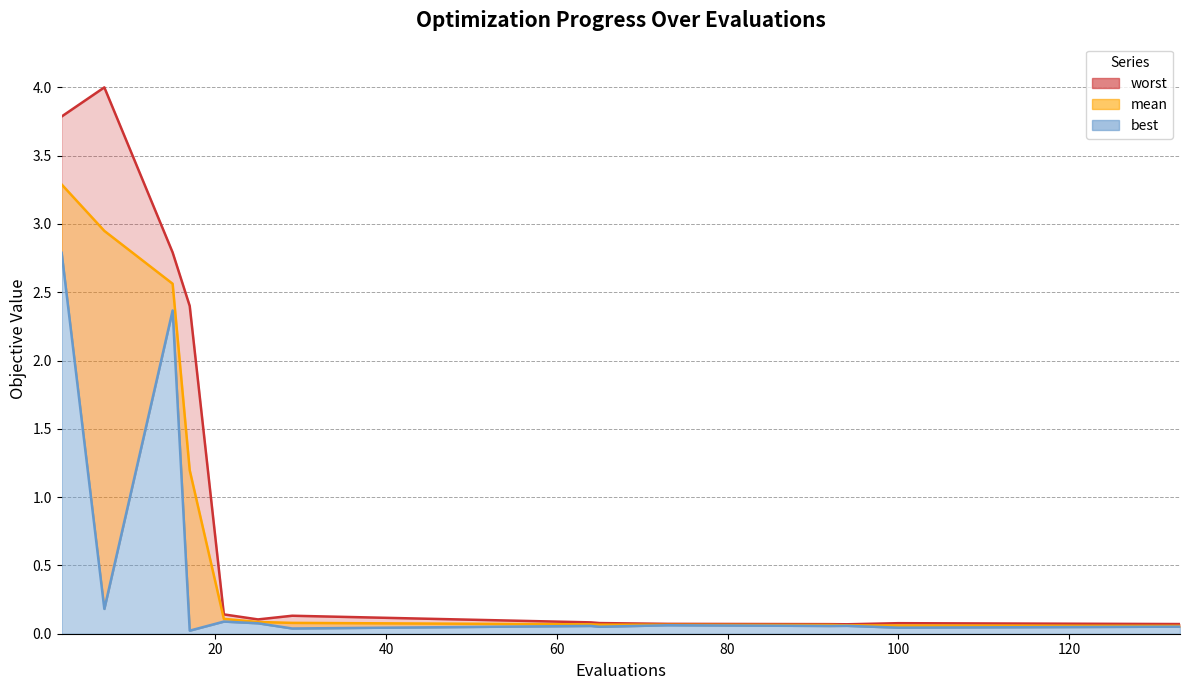

True or false: best and worst cross at least once.

False